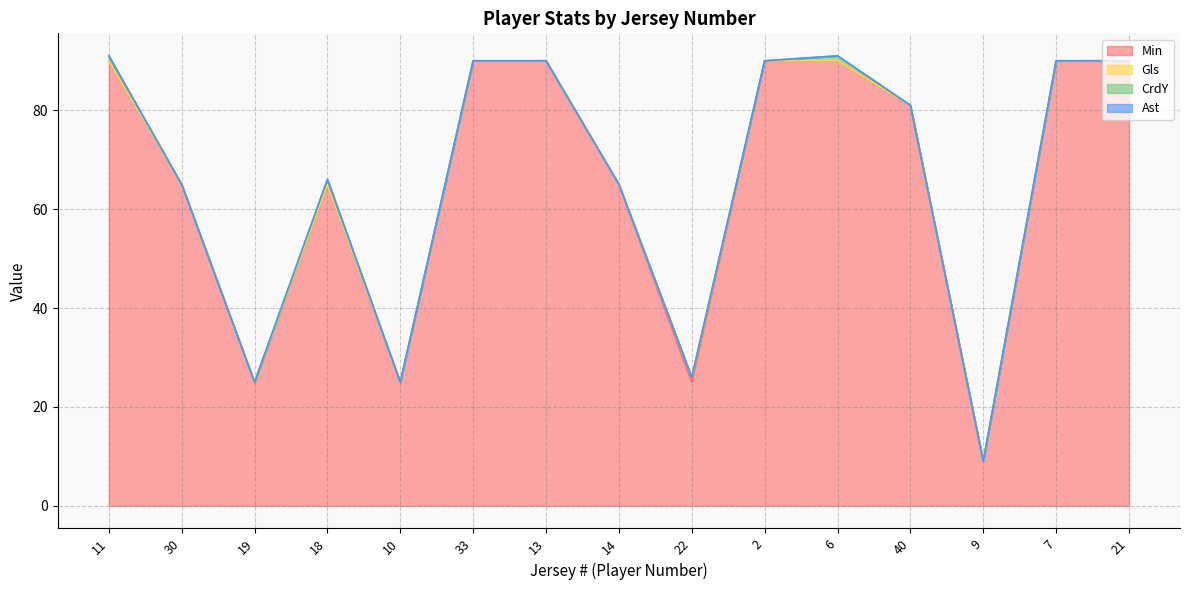

Reading left to right, transcribe all the data shown in this chart.

Min: 11=90	30=65	19=25	18=65	10=25	33=90	13=90	14=65	22=25	2=90	6=90	40=81	9=9	7=90	21=90
Gls: 11=0	30=0	19=0	18=0	10=0	33=0	13=0	14=0	22=1	2=0	6=0	40=0	9=0	7=0	21=0
CrdY: 11=1	30=0	19=0	18=1	10=0	33=0	13=0	14=0	22=0	2=0	6=1	40=0	9=0	7=0	21=0
Ast: 11=0	30=0	19=0	18=0	10=0	33=0	13=0	14=0	22=0	2=0	6=0	40=0	9=0	7=0	21=0